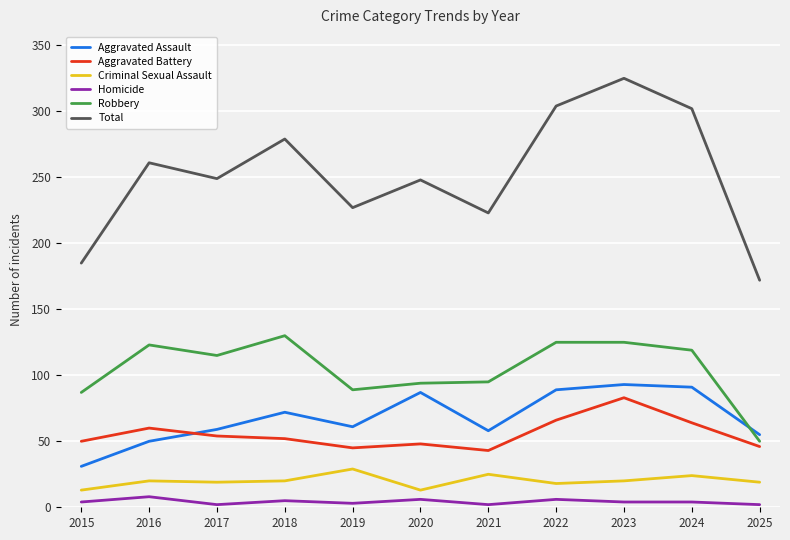

How many distinct data groups are displayed?

6